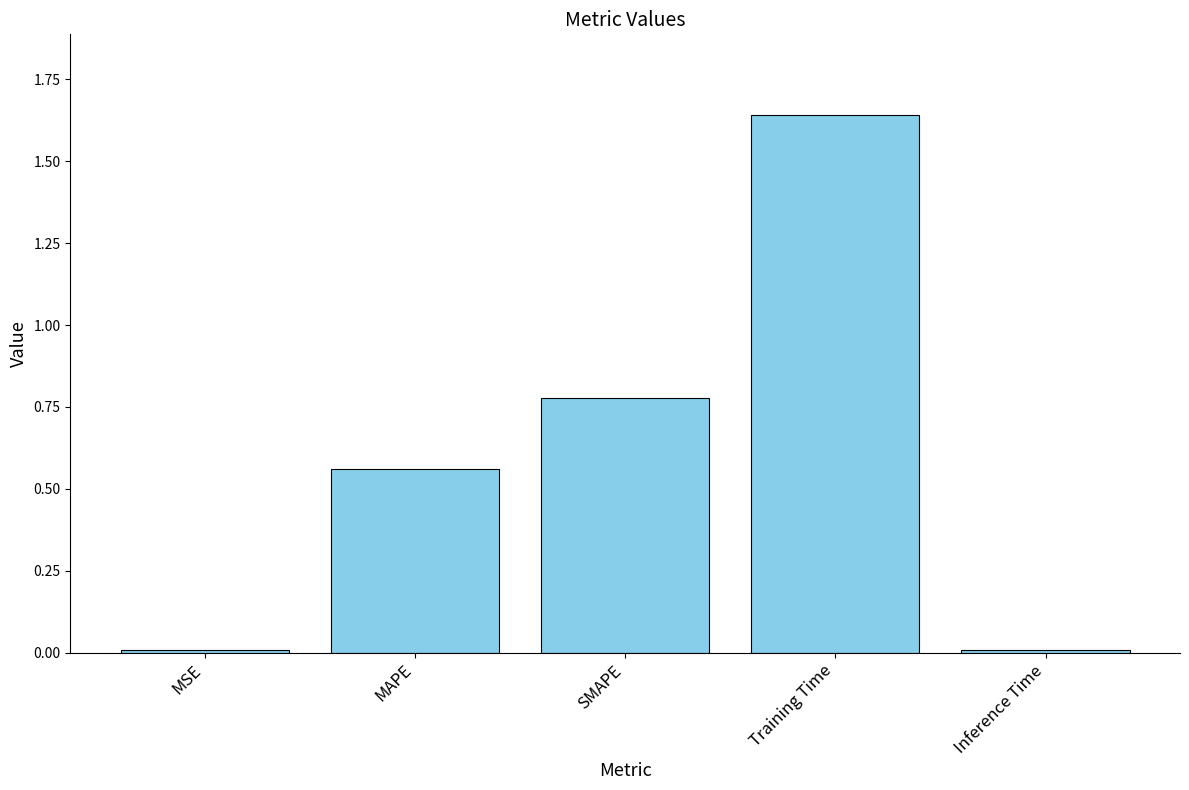

The value at MAPE is 0.4. True or false?

False